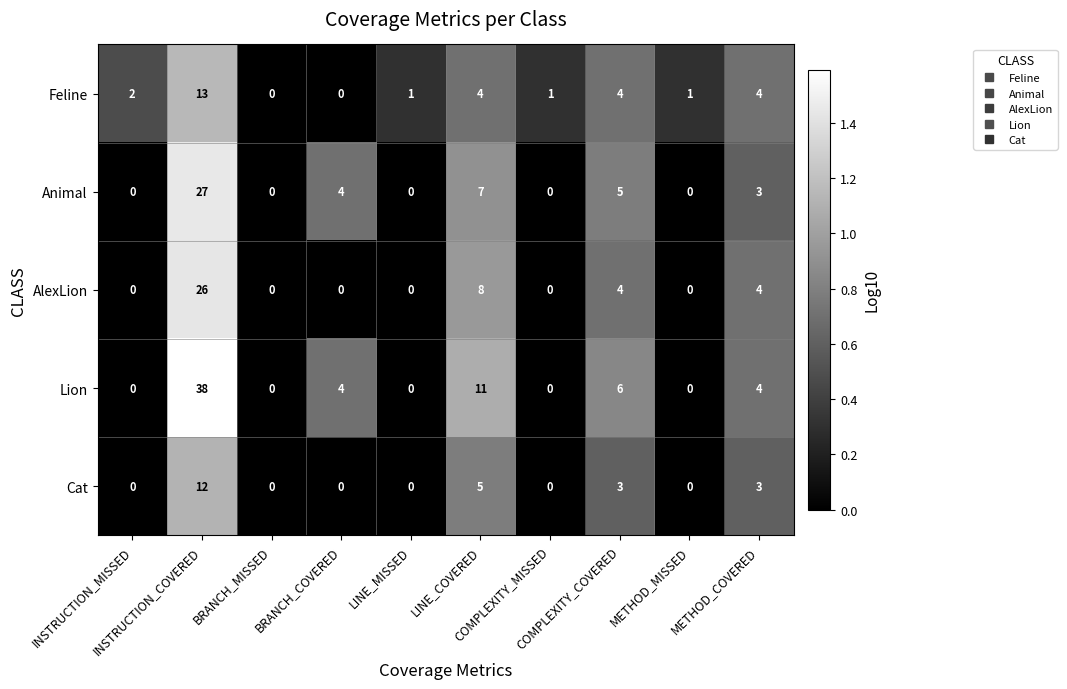

What is the difference between the highest and lowest values at INSTRUCTION_COVERED?

26